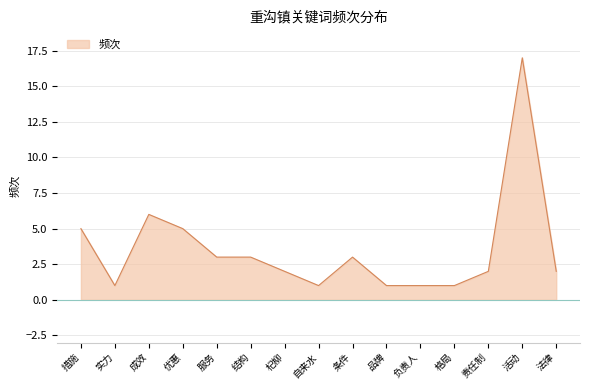

At which category does the data reach its first local peak?

成效